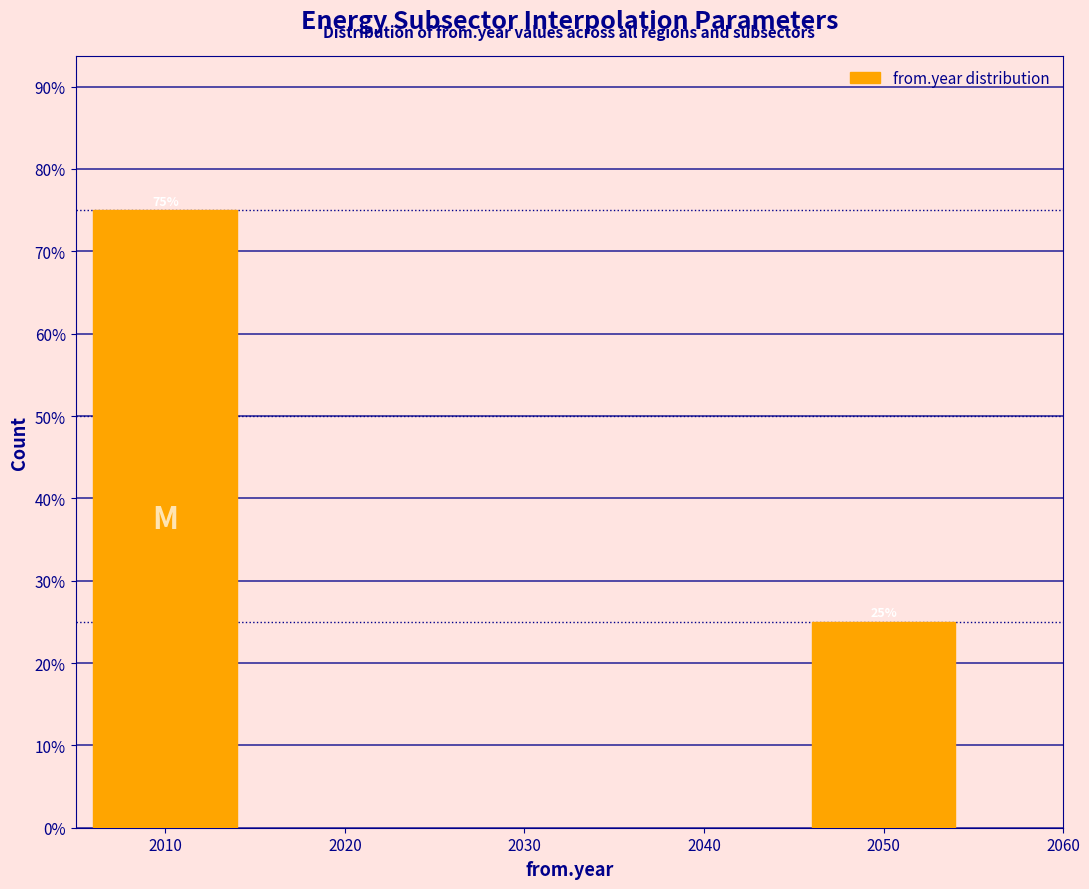

Reading right to left, what are all the values shown in this chart?

2050=25	2010=75